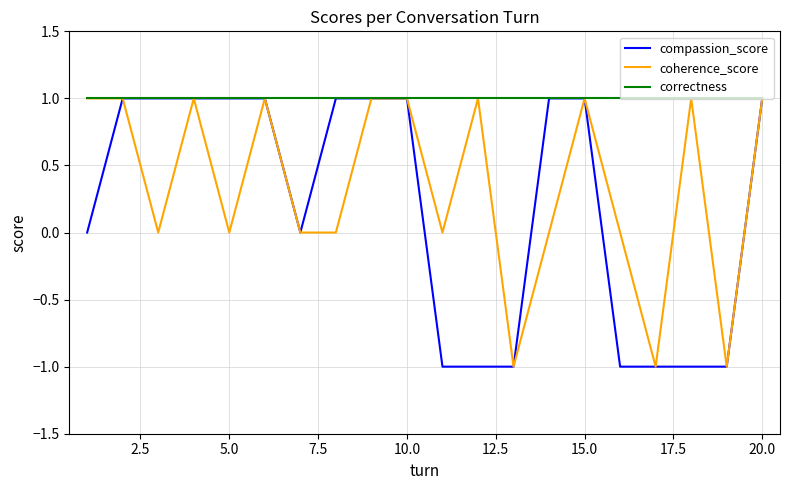

Rank the series by their average value, from lowest to highest.

compassion_score, coherence_score, correctness